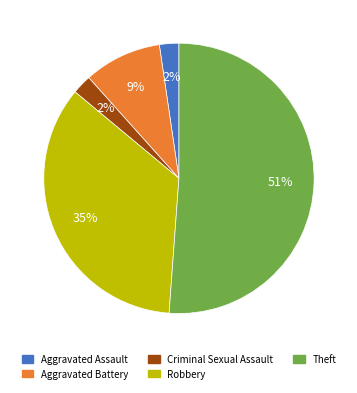

Count the number of slices in the pie.

5